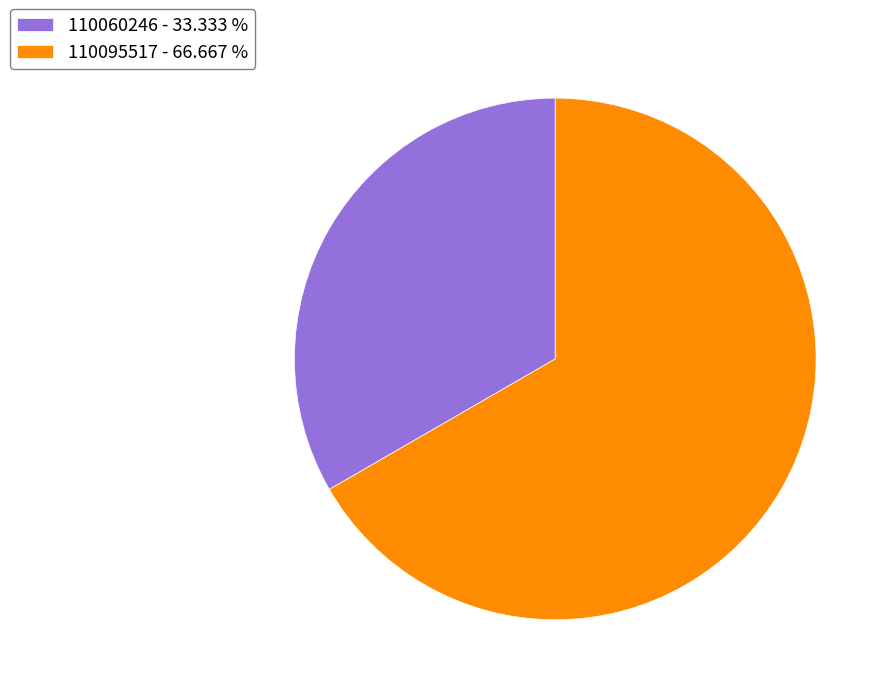

Does 110060246 account for over 50% of the chart?

No